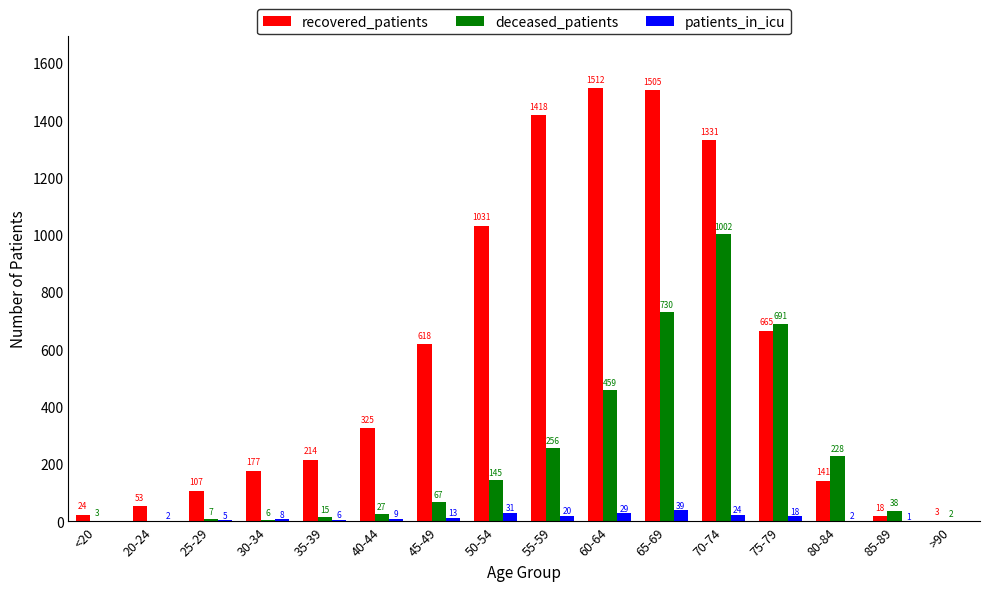

What is the approximate value of recovered_patients at <20?

24